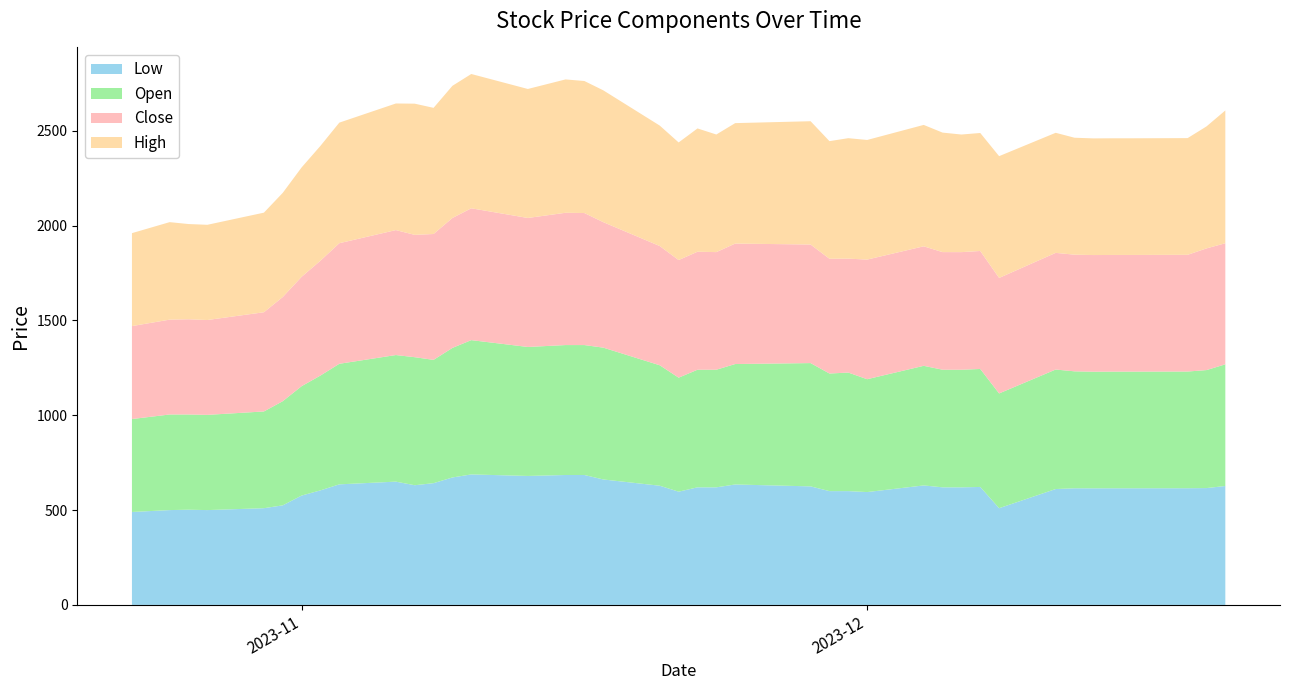

Reading left to right, what are all the values shown in this chart?

Low: 2023-10-23=490.0	2023-10-25=500.0	2023-10-26=502.0	2023-10-27=500.0	2023-10-30=510.0	2023-10-31=525.0	2023-11-01=576.6	2023-11-02=604.0	2023-11-03=635.7	2023-11-06=650.0	2023-11-07=631.0	2023-11-08=642.0	2023-11-09=672.0	2023-11-10=688.0	2023-11-13=680.0	2023-11-15=685.0	2023-11-16=685.0	2023-11-17=661.5	2023-11-20=628.5	2023-11-21=597.0	2023-11-22=620.0	2023-11-23=620.0	2023-11-24=635.0	2023-11-28=625.0	2023-11-29=600.0	2023-11-30=600.0	2023-12-01=595.0	2023-12-04=630.0	2023-12-05=620.0	2023-12-06=620.0	2023-12-07=622.0	2023-12-08=510.0	2023-12-11=611.0	2023-12-12=615.0	2023-12-13=614.8	2023-12-14=615.0	2023-12-15=615.0	2023-12-18=615.2	2023-12-19=616.0	2023-12-20=627.0
Open: 2023-10-23=490.0	2023-10-25=504.0	2023-10-26=502.0	2023-10-27=502.0	2023-10-30=510.0	2023-10-31=549.2	2023-11-01=576.6	2023-11-02=605.4	2023-11-03=635.7	2023-11-06=667.4	2023-11-07=675.0	2023-11-08=650.0	2023-11-09=683.0	2023-11-10=708.0	2023-11-13=680.0	2023-11-15=685.0	2023-11-16=685.0	2023-11-17=695.0	2023-11-20=635.0	2023-11-21=601.0	2023-11-22=620.0	2023-11-23=620.0	2023-11-24=635.0	2023-11-28=650.0	2023-11-29=620.0	2023-11-30=625.0	2023-12-01=595.0	2023-12-04=630.6	2023-12-05=620.0	2023-12-06=620.0	2023-12-07=622.0	2023-12-08=605.0	2023-12-11=630.0	2023-12-12=616.5	2023-12-13=614.8	2023-12-14=615.0	2023-12-15=615.0	2023-12-18=615.2	2023-12-19=622.0	2023-12-20=641.5
Close: 2023-10-23=490.0	2023-10-25=500.0	2023-10-26=502.0	2023-10-27=500.0	2023-10-30=523.0	2023-10-31=549.2	2023-11-01=576.6	2023-11-02=605.4	2023-11-03=635.7	2023-11-06=658.7	2023-11-07=644.9	2023-11-08=663.5	2023-11-09=685.0	2023-11-10=695.0	2023-11-13=680.0	2023-11-15=697.3	2023-11-16=696.0	2023-11-17=661.5	2023-11-20=628.5	2023-11-21=620.0	2023-11-22=622.0	2023-11-23=620.0	2023-11-24=635.0	2023-11-28=625.0	2023-11-29=605.0	2023-11-30=600.6	2023-12-01=630.6	2023-12-04=630.0	2023-12-05=620.0	2023-12-06=620.0	2023-12-07=622.0	2023-12-08=608.8	2023-12-11=615.0	2023-12-12=615.0	2023-12-13=615.0	2023-12-14=615.0	2023-12-15=615.0	2023-12-18=615.2	2023-12-19=641.5	2023-12-20=638.3
High: 2023-10-23=490.0	2023-10-25=514.0	2023-10-26=502.0	2023-10-27=502.0	2023-10-30=525.0	2023-10-31=549.2	2023-11-01=576.6	2023-11-02=605.4	2023-11-03=635.7	2023-11-06=667.4	2023-11-07=691.6	2023-11-08=665.0	2023-11-09=696.7	2023-11-10=708.0	2023-11-13=680.0	2023-11-15=703.0	2023-11-16=696.0	2023-11-17=695.0	2023-11-20=635.0	2023-11-21=620.0	2023-11-22=650.0	2023-11-23=620.0	2023-11-24=635.0	2023-11-28=650.0	2023-11-29=620.0	2023-11-30=635.0	2023-12-01=630.6	2023-12-04=640.0	2023-12-05=630.0	2023-12-06=620.0	2023-12-07=622.0	2023-12-08=642.0	2023-12-11=633.0	2023-12-12=616.5	2023-12-13=615.0	2023-12-14=615.0	2023-12-15=615.0	2023-12-18=615.2	2023-12-19=643.0	2023-12-20=700.0